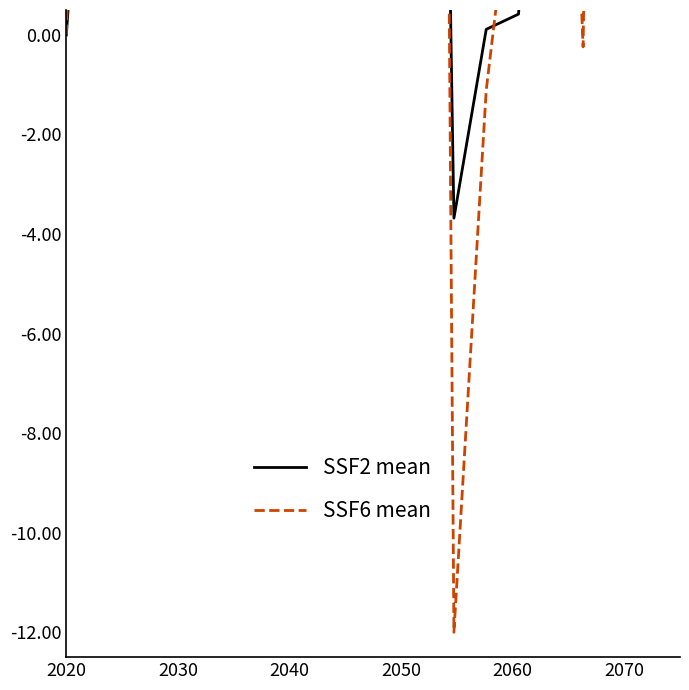

What value does the SSF2 mean series have at 2030?

9.6